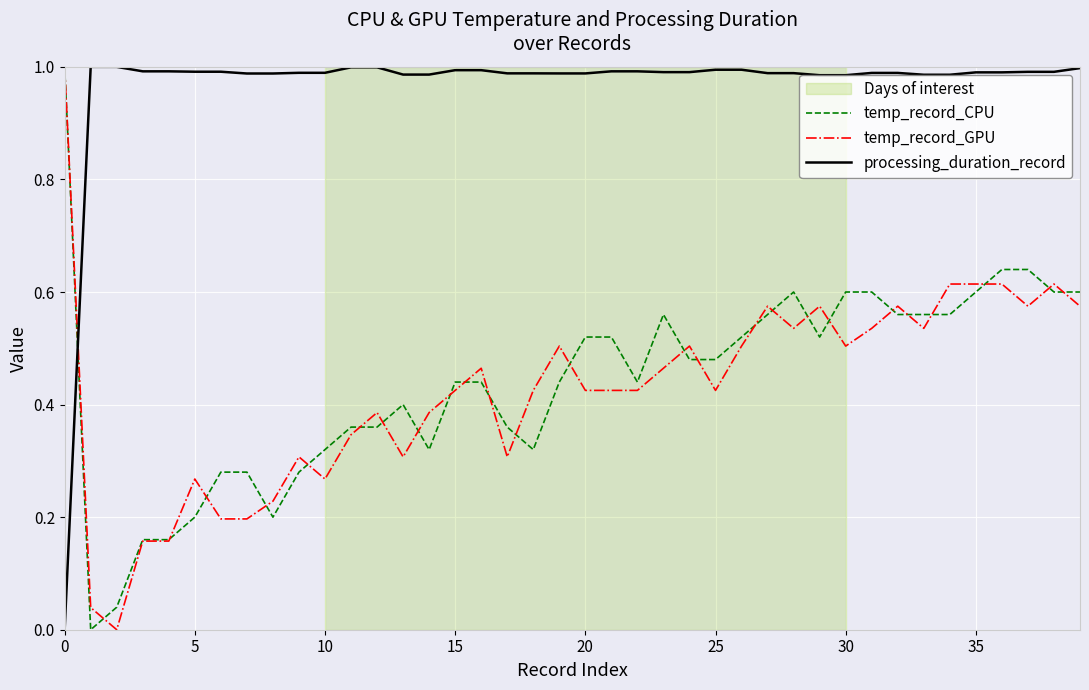

Does the chart display data point markers on the line(s)?

No